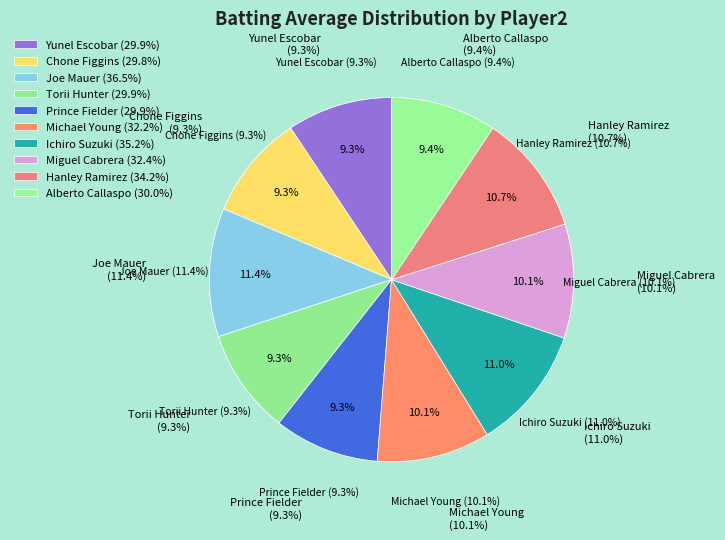

To the nearest percent, what is the average slice percentage?

10%